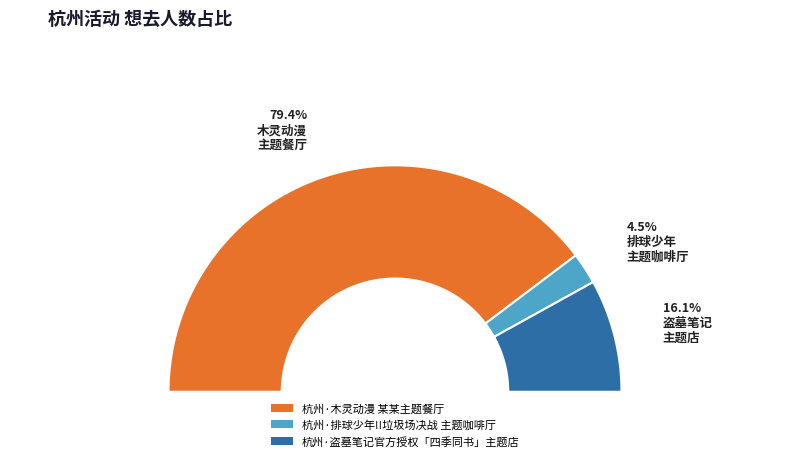

Which slice is the largest?

杭州·木灵动漫 某某主题餐厅